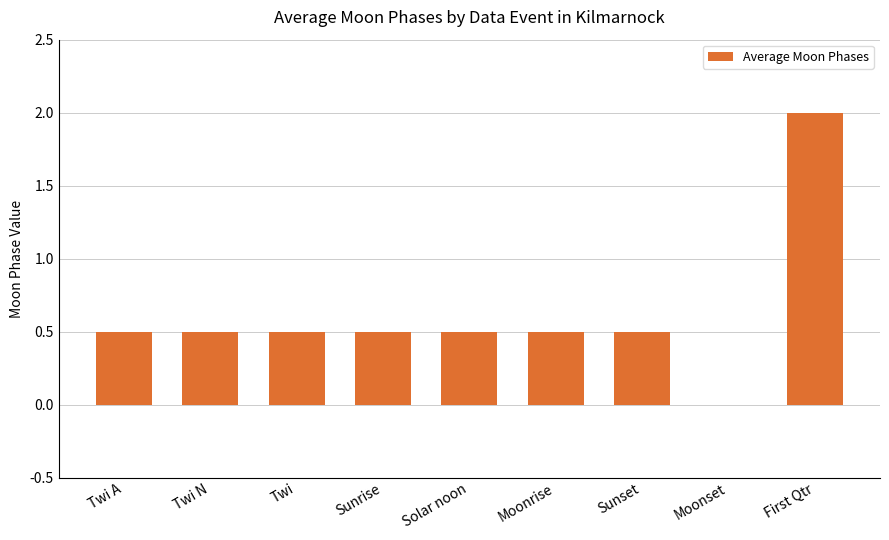

What is the sum of all values?

5.5